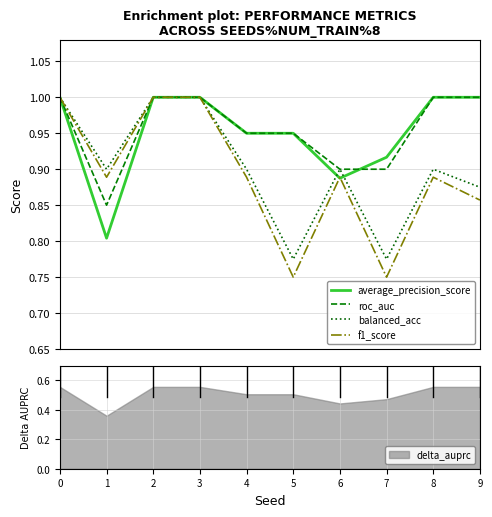

True or false: f1_score and balanced_acc intersect in this chart.

False